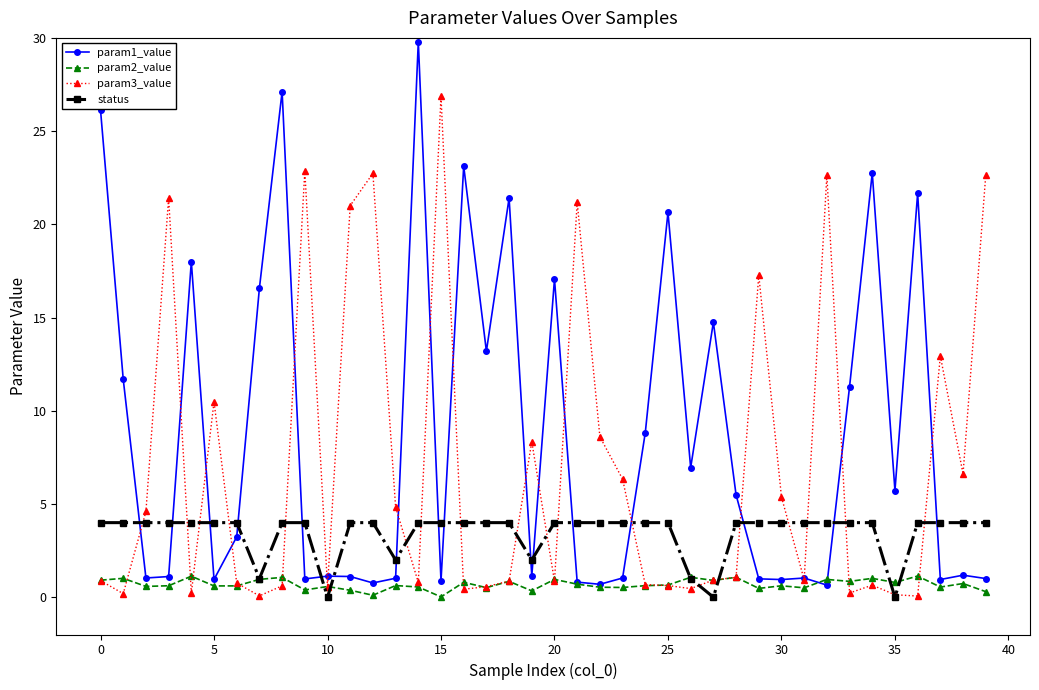

Which series has the largest total across all categories?

param1_value